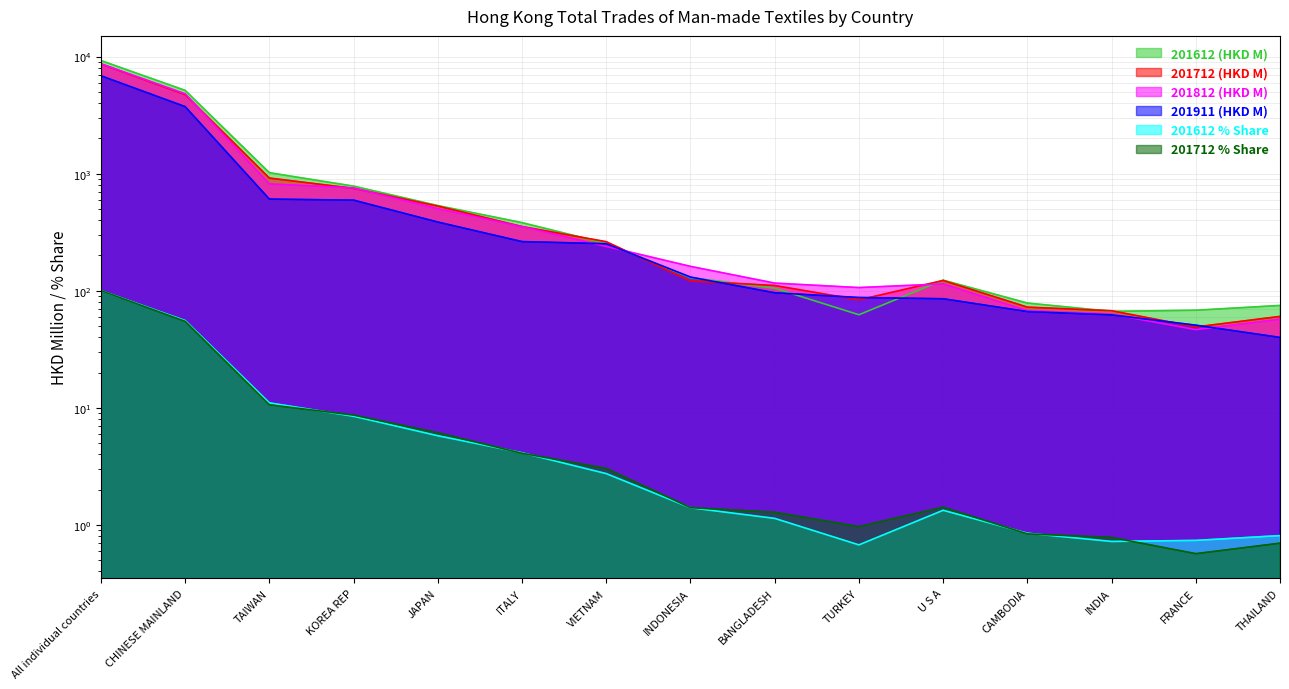

What is the maximum value for 201712 (HKD M)?

8642.4